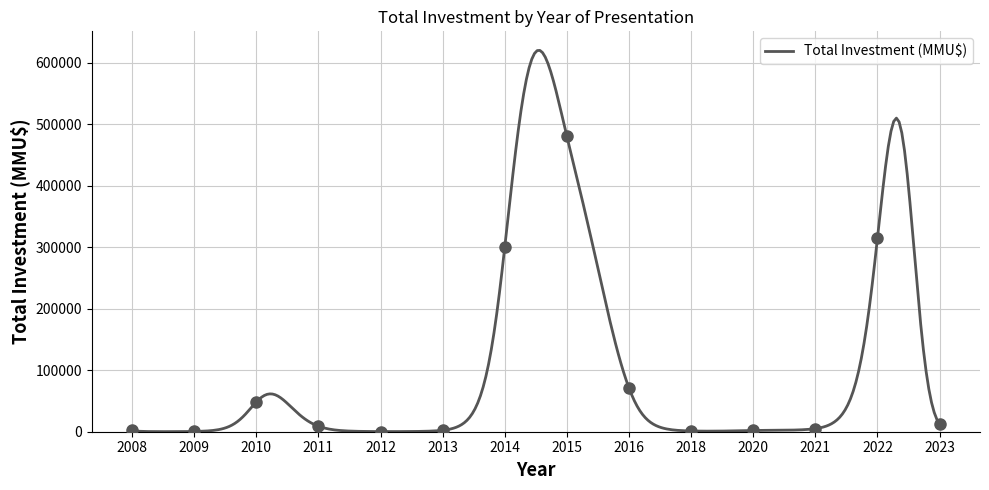

What is the difference between the maximum and minimum values?

619597.9